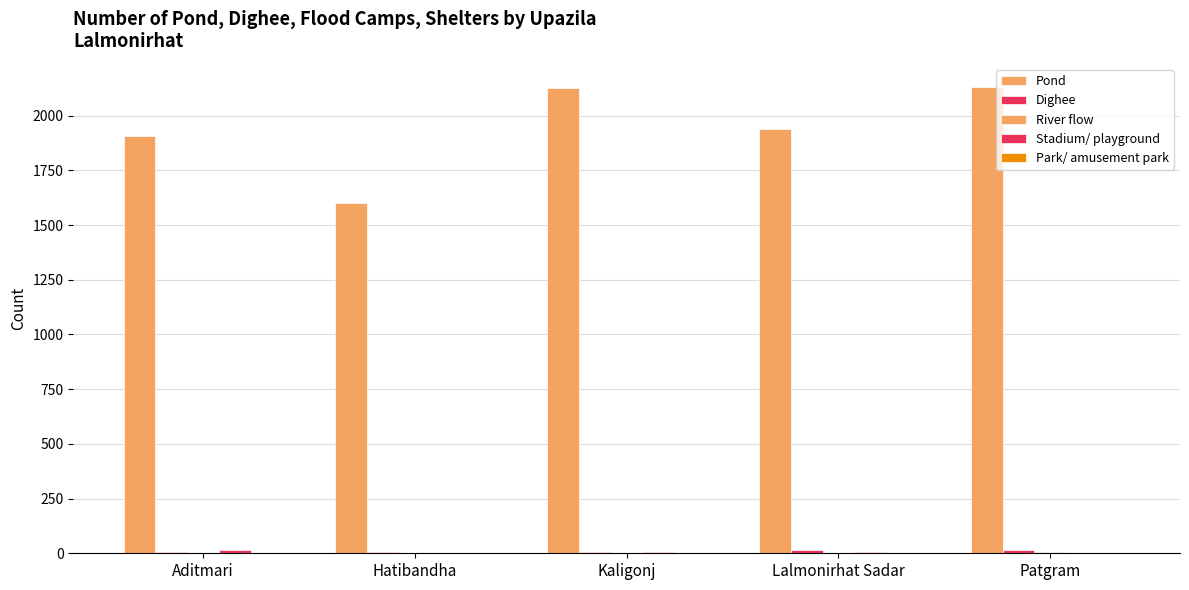

What is the difference between the second highest and minimum values in the Park/ amusement park series?

1